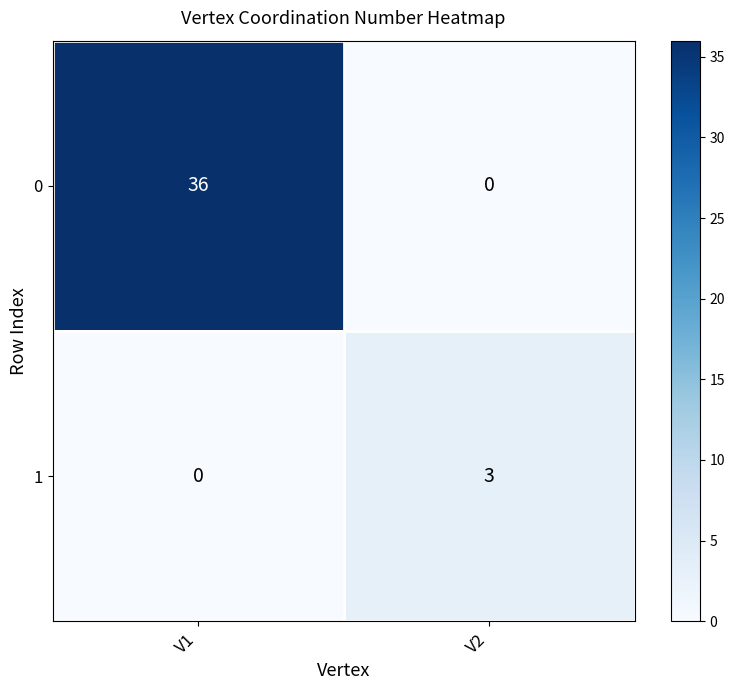

What is the spread (max minus min) of values at V1?

36